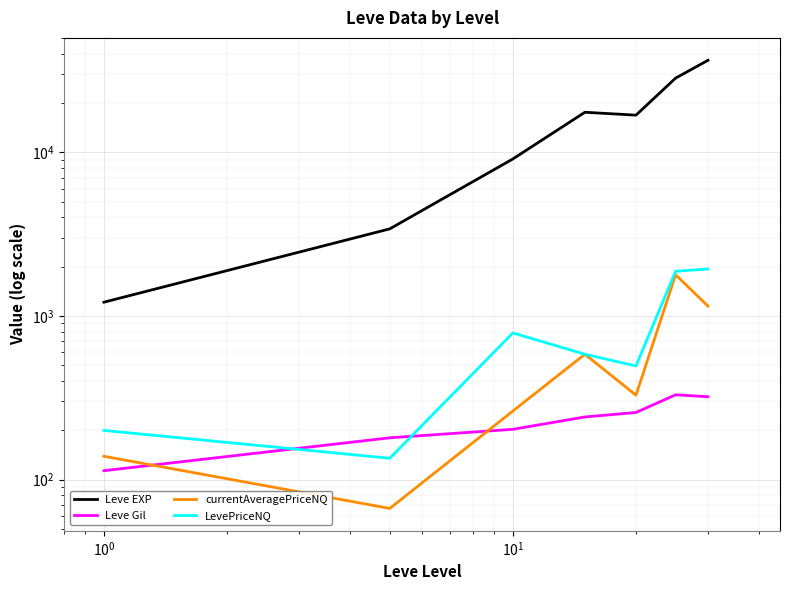

What is the difference between the maximum and minimum values in the currentAveragePriceNQ series?

1717.7